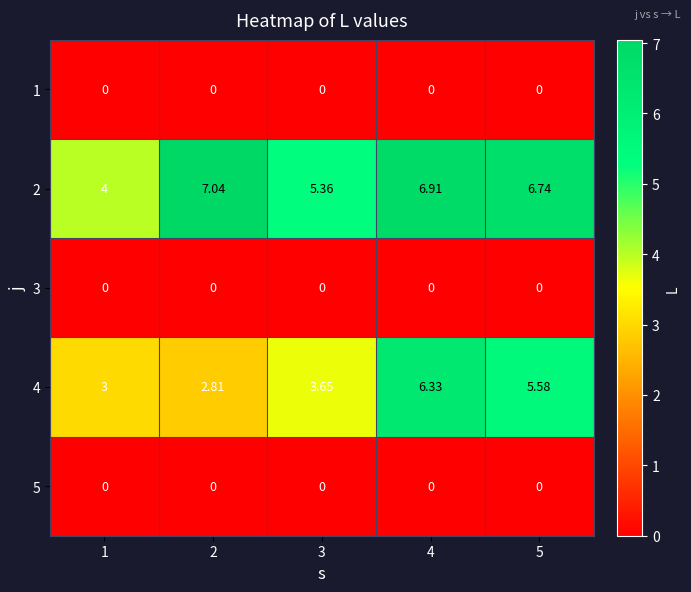

How many series are shown in this chart?

5